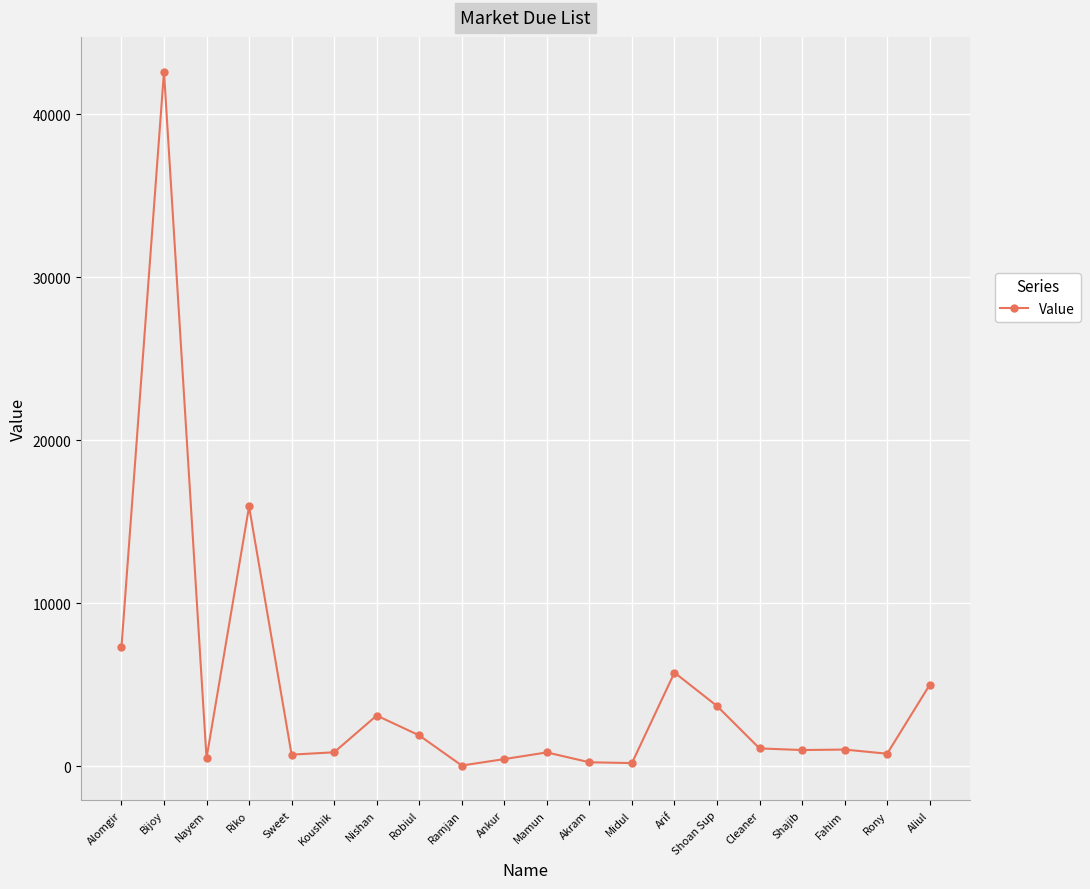

What is the greatest value displayed?

42604